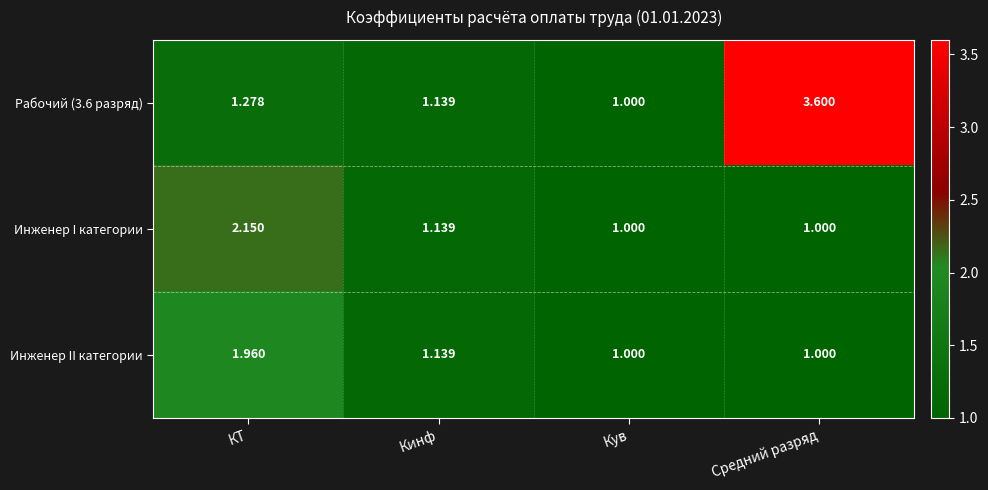

List the labels in order of Рабочий (3.6 разряд) value, smallest first.

Кув, Кинф, КТ, Средний разряд